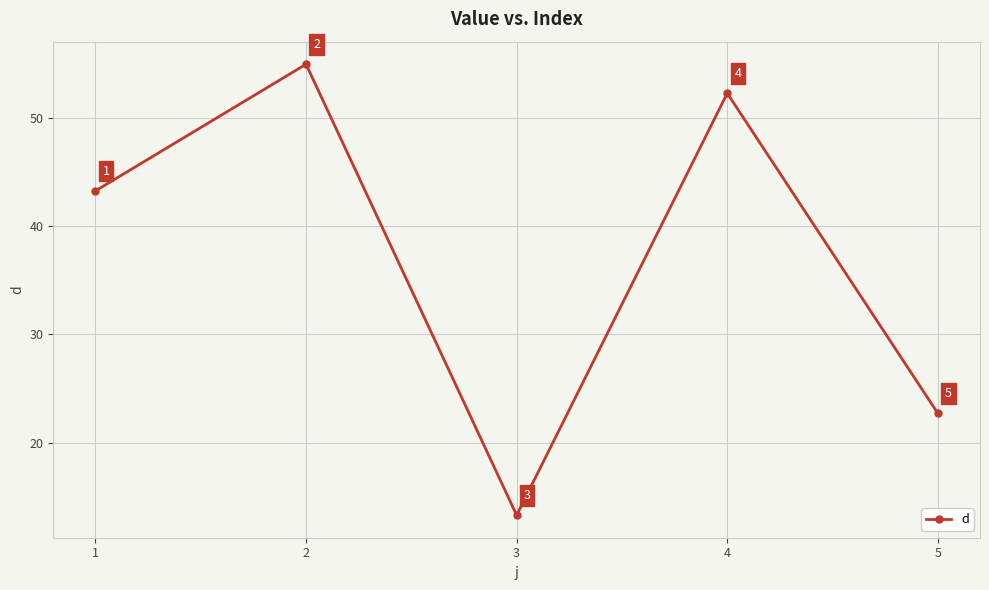

Rank the categories by value from lowest to highest.

3, 5, 1, 4, 2